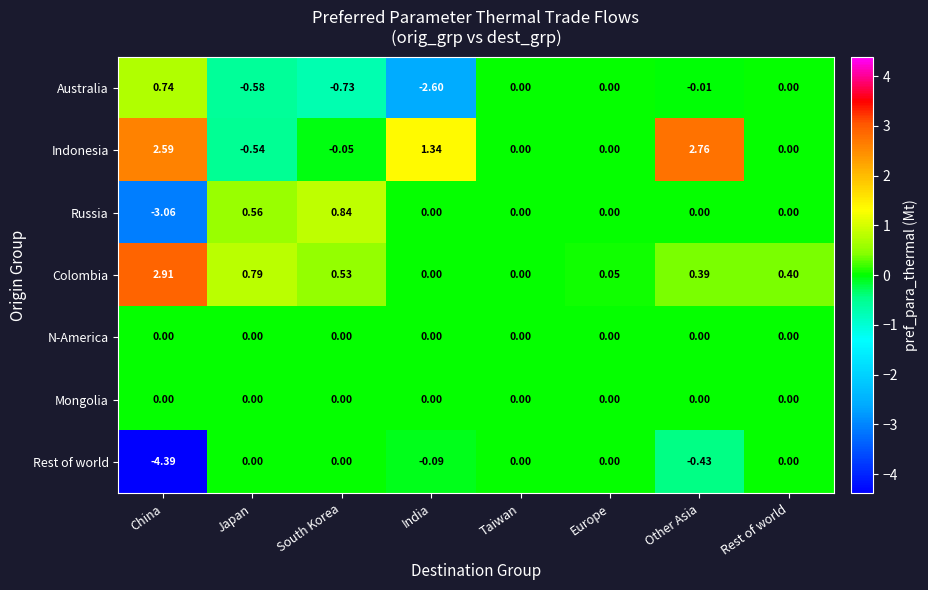

Where does the Indonesia series first go above 0?

China